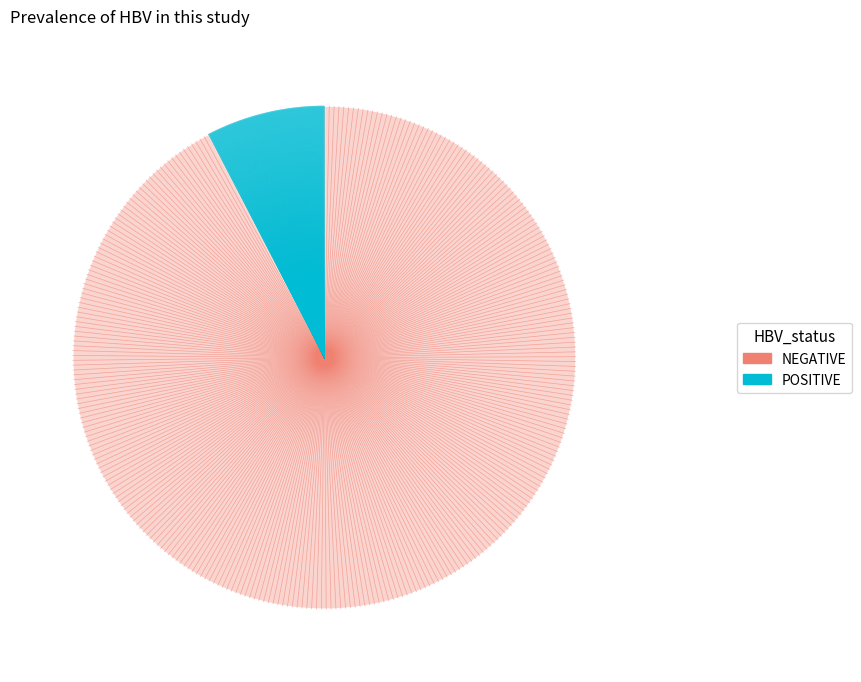

Is it true that NEGATIVE is 92% of the pie?

True